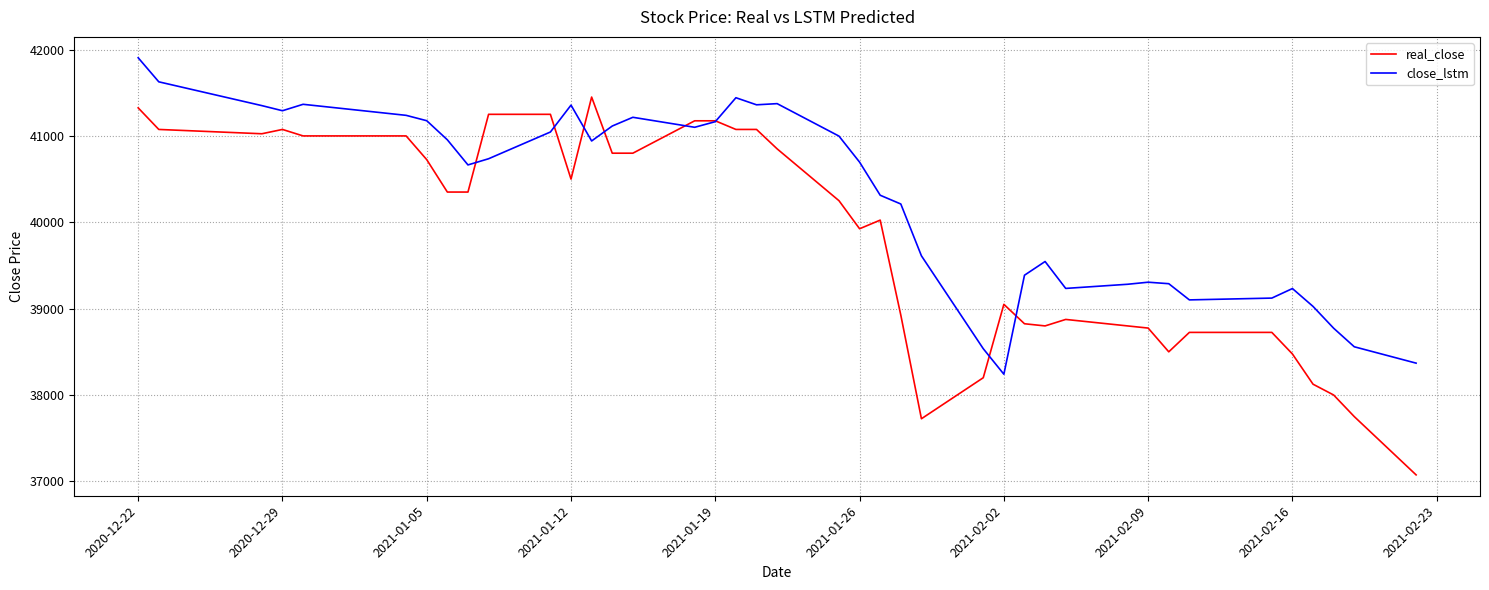

List the series in order of their peak value, lowest first.

real_close, close_lstm